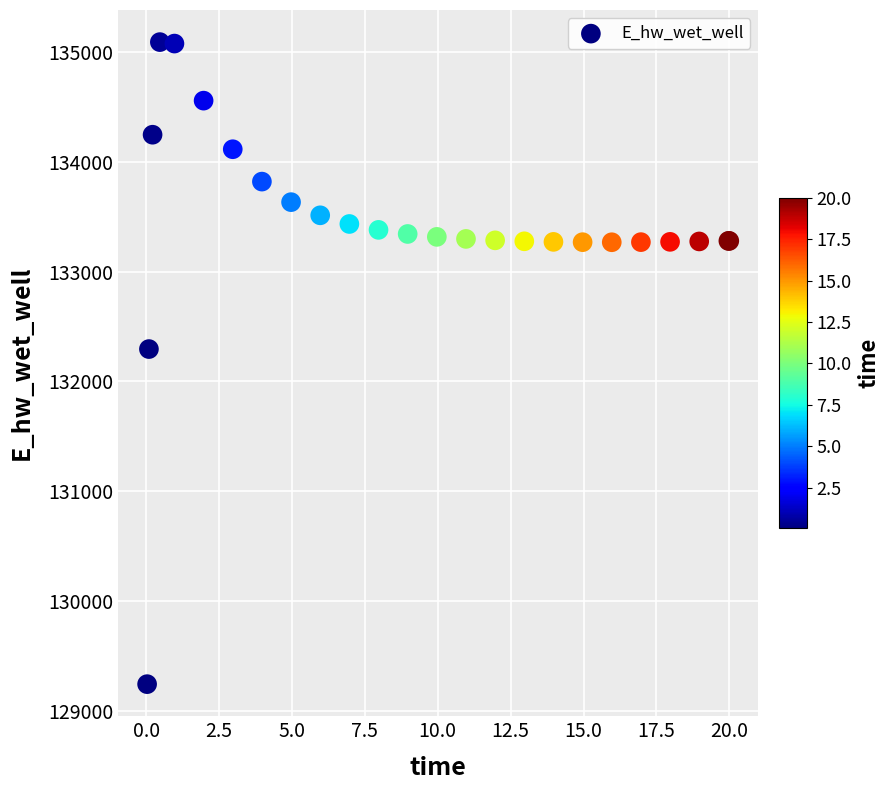

What Y value in the scatter plot is closest to 132166?

132294.6